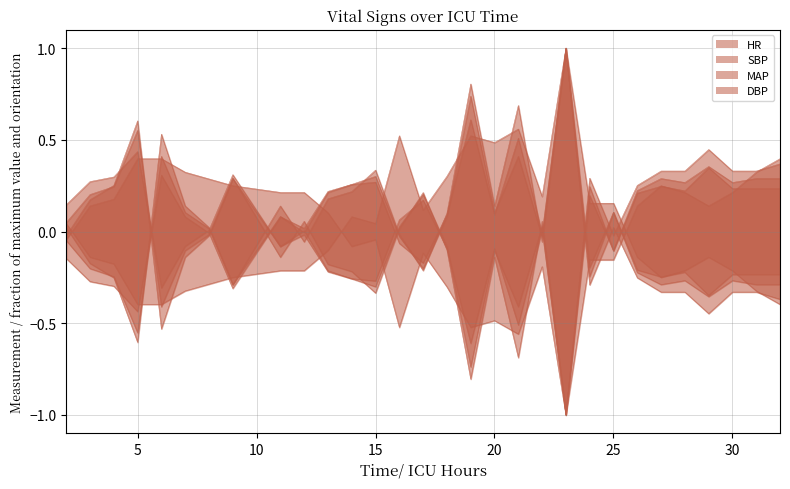

How many data points in SBP are above 0?

13